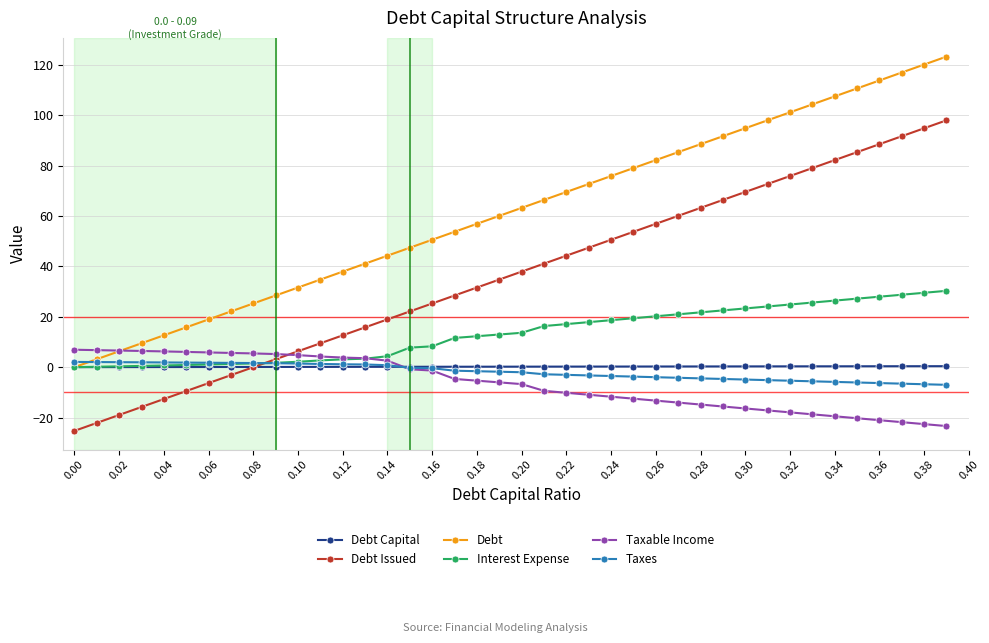

What is the smallest value displayed?

-25.3